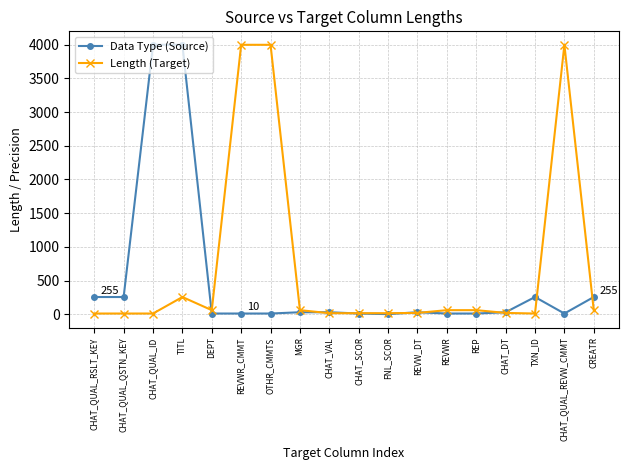

What are all the series names shown in the legend?

Data Type (Source), Length (Target)